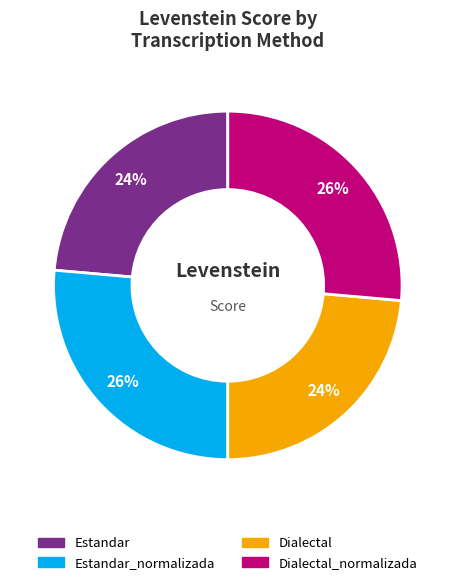

How many slices are in this pie chart?

4